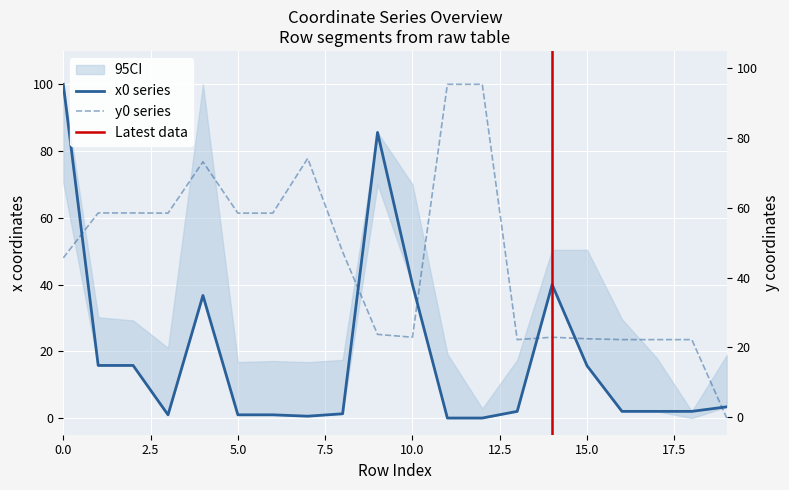

True or false: y0 has more than 1 points higher than both neighbors.

True